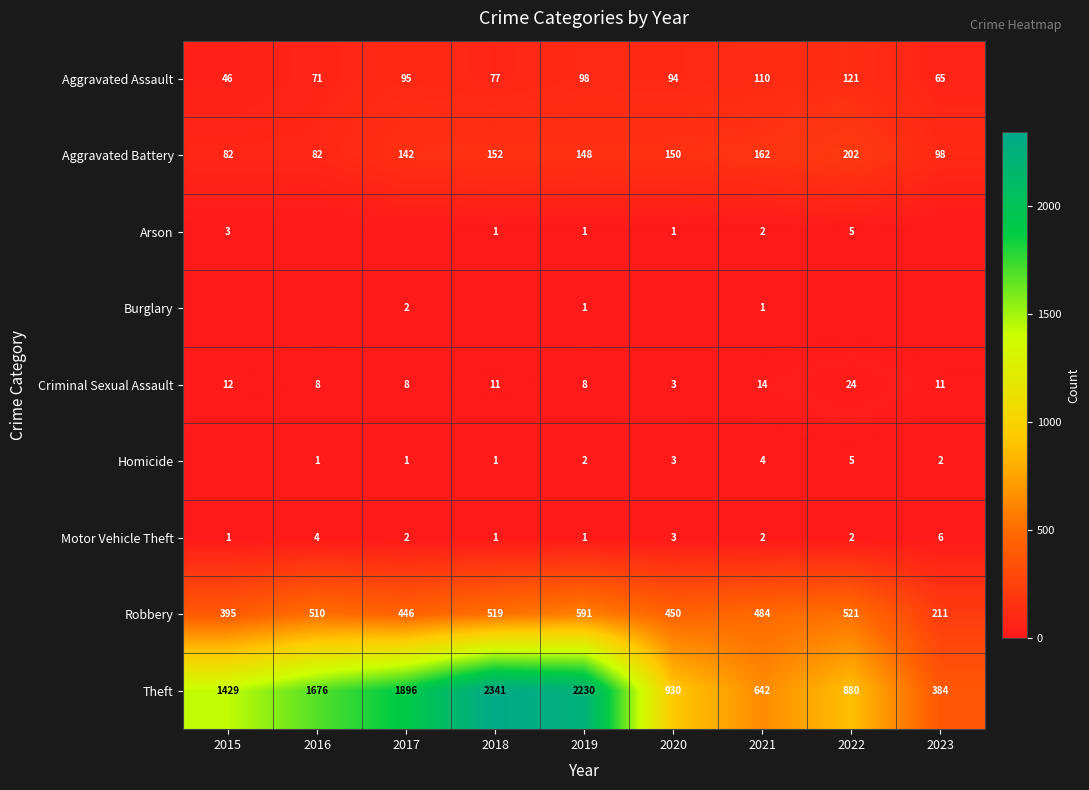

Which category has the lowest value in the Theft series?

2023